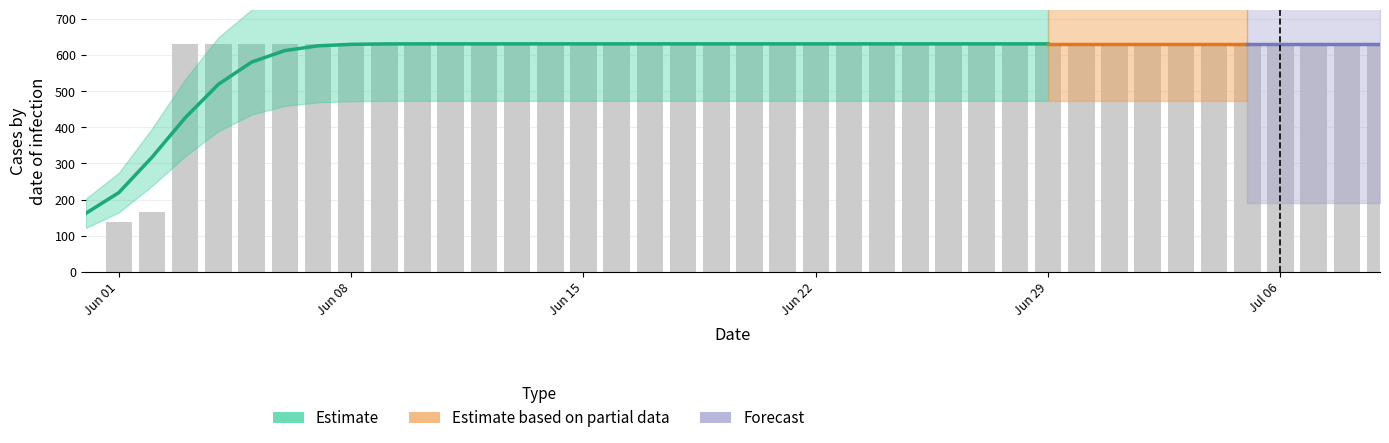

Rank the categories by value from highest to lowest.

2020-06-03, 2020-06-04, 2020-06-05, 2020-06-06, 2020-06-07, 2020-06-08, 2020-06-09, 2020-06-10, 2020-06-11, 2020-06-12, 2020-06-13, 2020-06-14, 2020-06-15, 2020-06-16, 2020-06-17, 2020-06-18, 2020-06-19, 2020-06-20, 2020-06-21, 2020-06-22, 2020-06-23, 2020-06-24, 2020-06-25, 2020-06-26, 2020-06-27, 2020-06-28, 2020-06-29, 2020-06-30, 2020-07-01, 2020-07-02, 2020-07-03, 2020-07-04, 2020-07-05, 2020-07-06, 2020-07-07, 2020-07-08, 2020-07-09, 2020-06-02, 2020-06-01, 2020-05-31